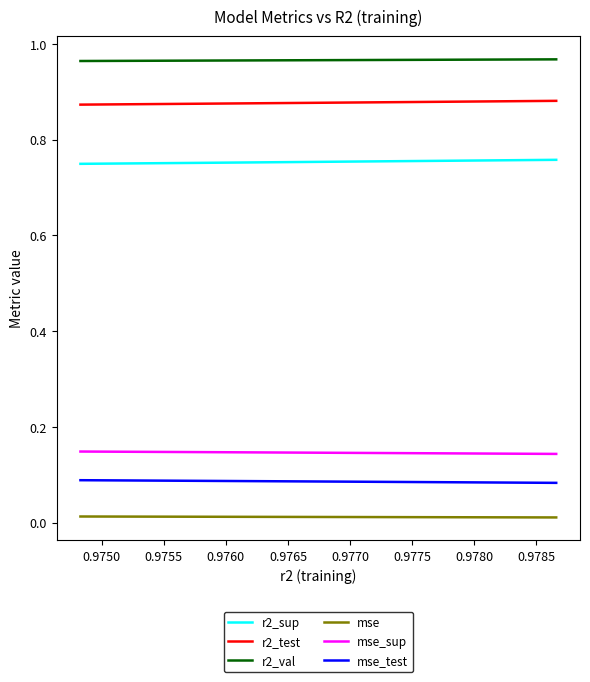

Is it true that mse equals 0.0 at 0.9750?

False